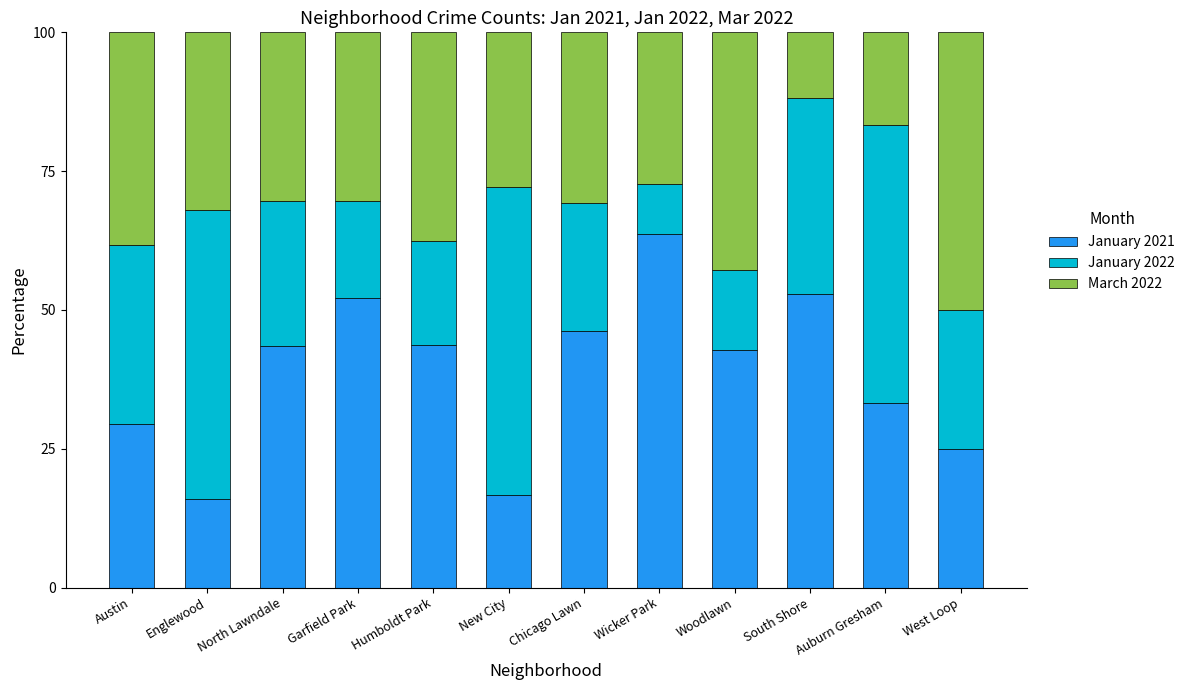

Does the chart contain stacked bars?

Yes